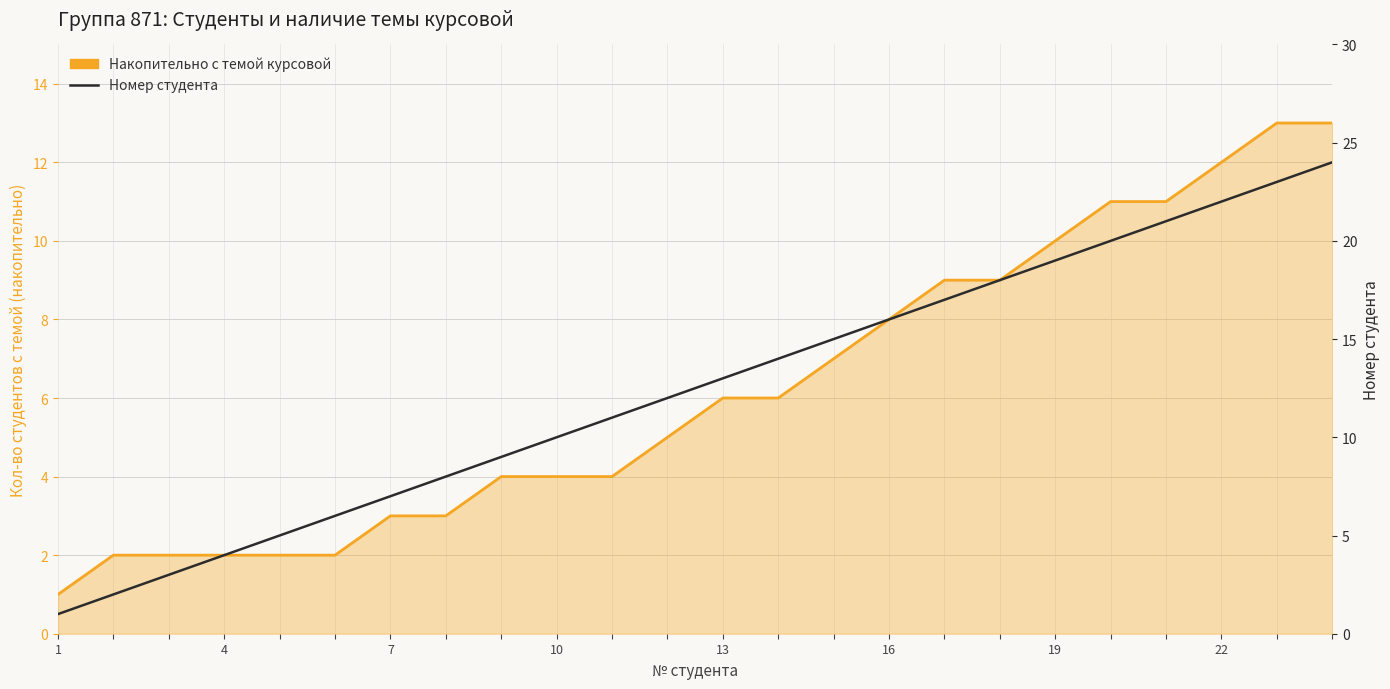

Reading right to left, extract all data points from this chart.

Накопительно с темой курсовой: 13	13	12	11	11	10	9	9	8	7	6	6	5	4	4	4	3	3	2	2	2	2	2	1
Номер студента: 24	23	22	21	20	19	18	17	16	15	14	13	12	11	10	9	8	7	6	5	4	3	2	1